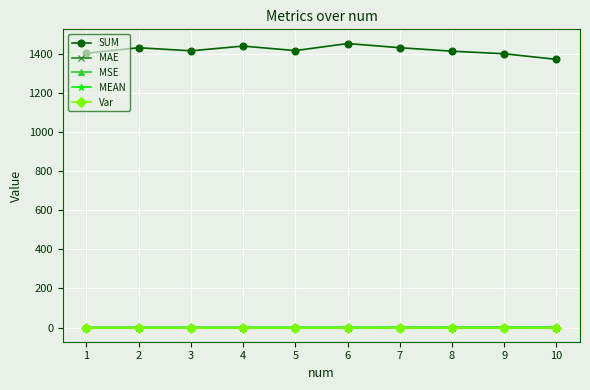

What is the maximum value shown in the chart?

1454.9